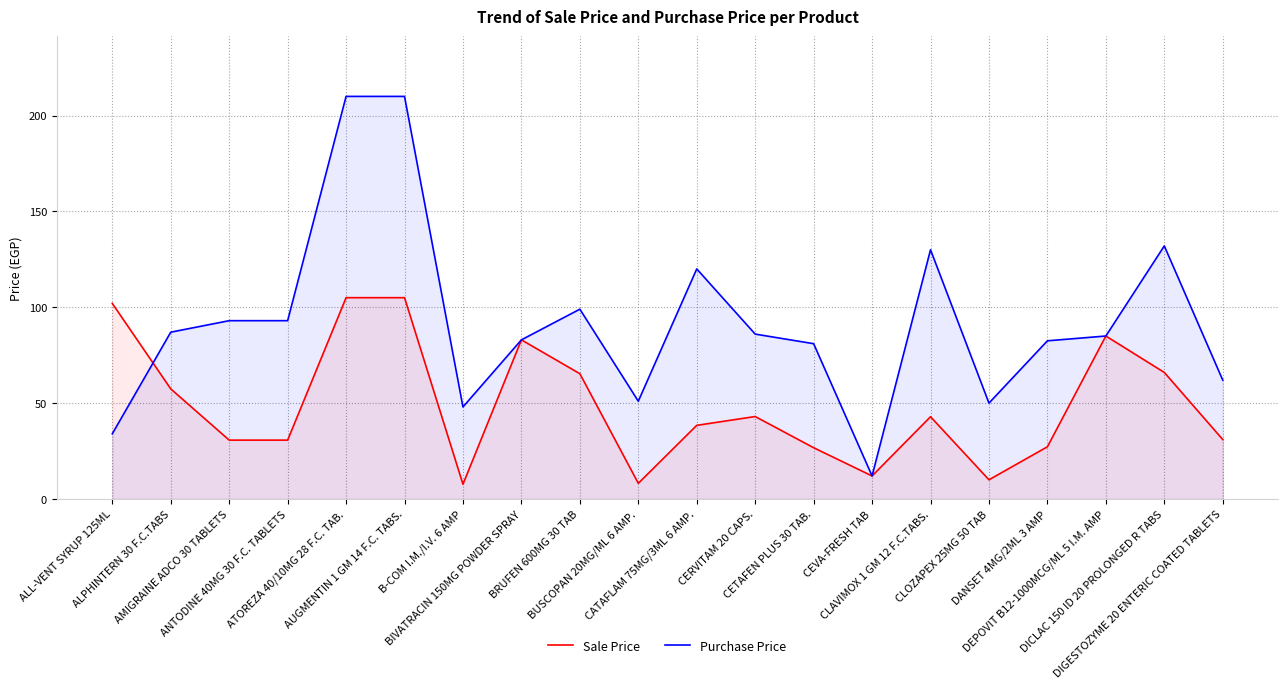

Rank the series by their average value, from lowest to highest.

Sale Price, Purchase Price